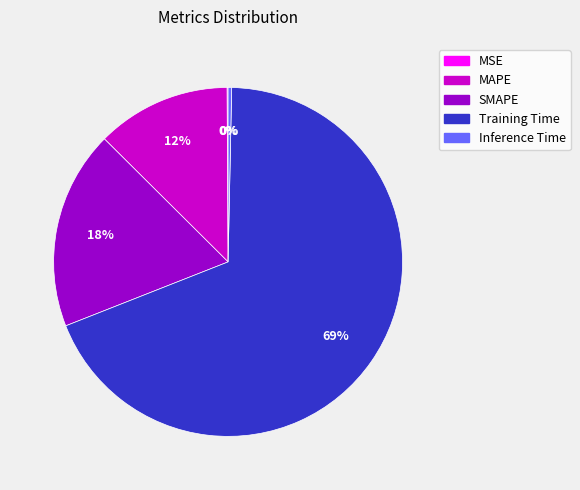

Which slice represents more than half of the pie?

Training Time